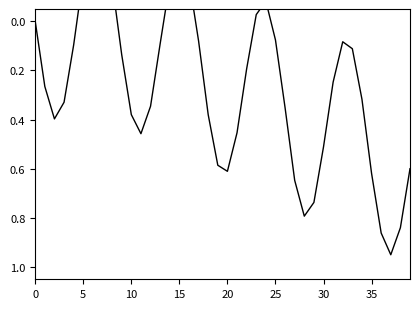

The value at 33 is 0.1. True or false?

False